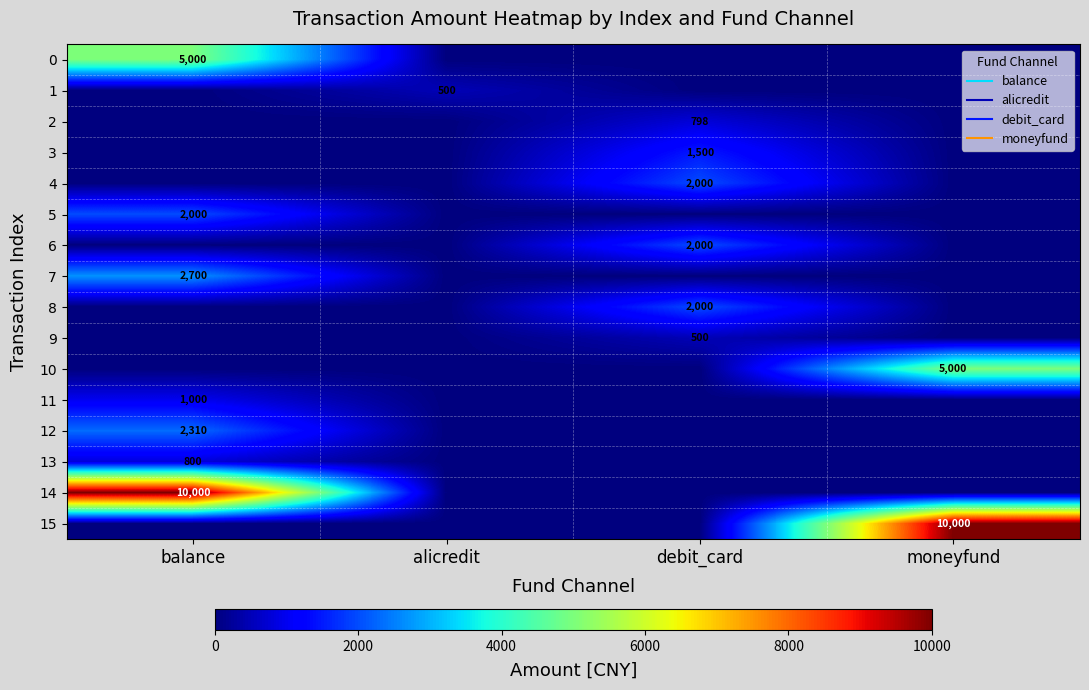

Rank the categories by 11 value from lowest to highest.

alicredit, debit_card, moneyfund, balance